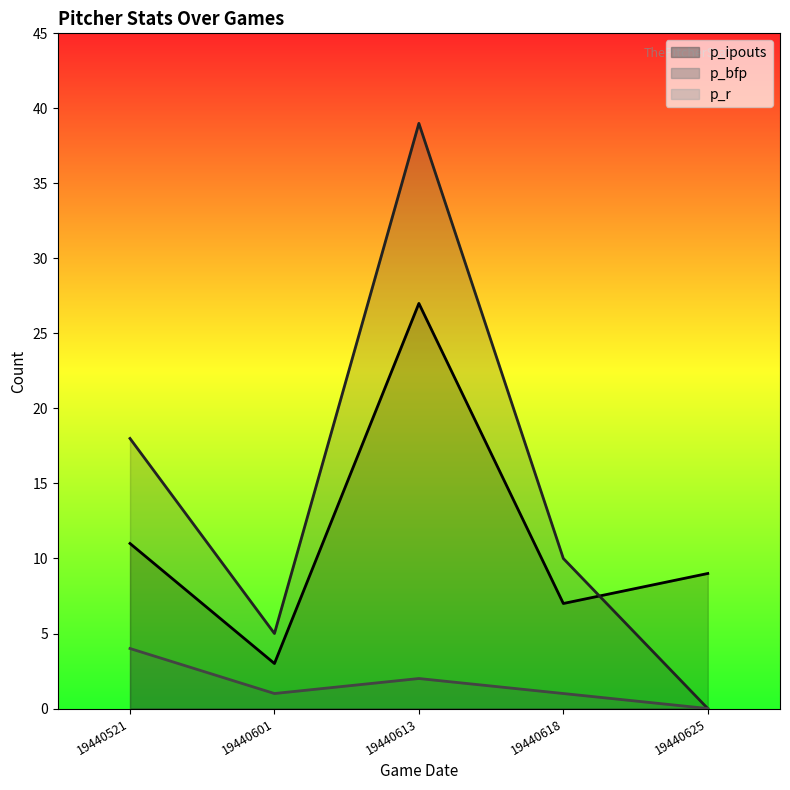

Where is the first local maximum for p_r?

19440613